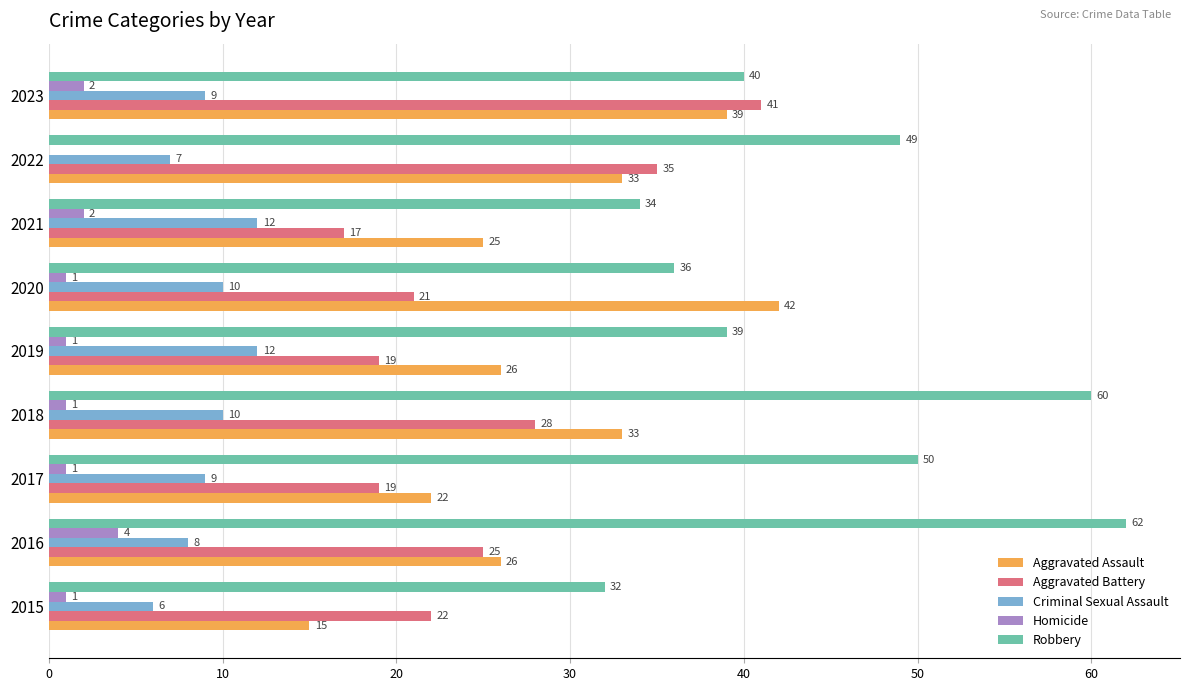

What are all the series names shown in the legend?

Aggravated Assault, Aggravated Battery, Criminal Sexual Assault, Homicide, Robbery